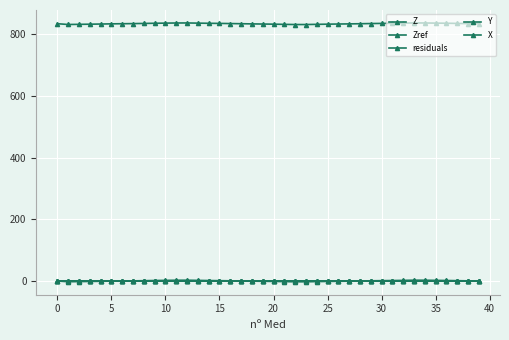

How many lines are shown in the chart?

5